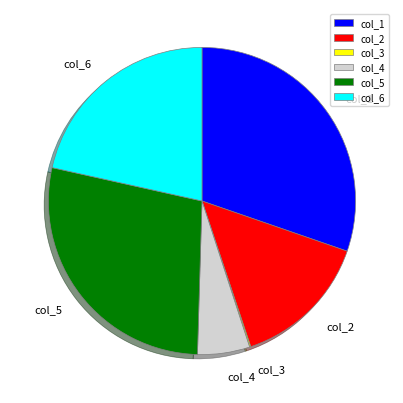

Combined, do col_6 and col_2 account for over 50%?

No